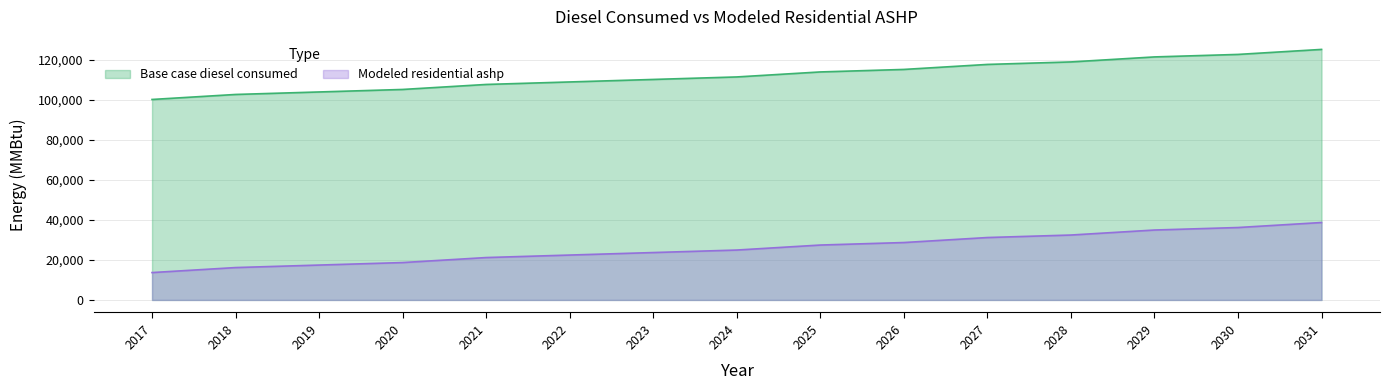

What is the smallest value displayed?

13698.1